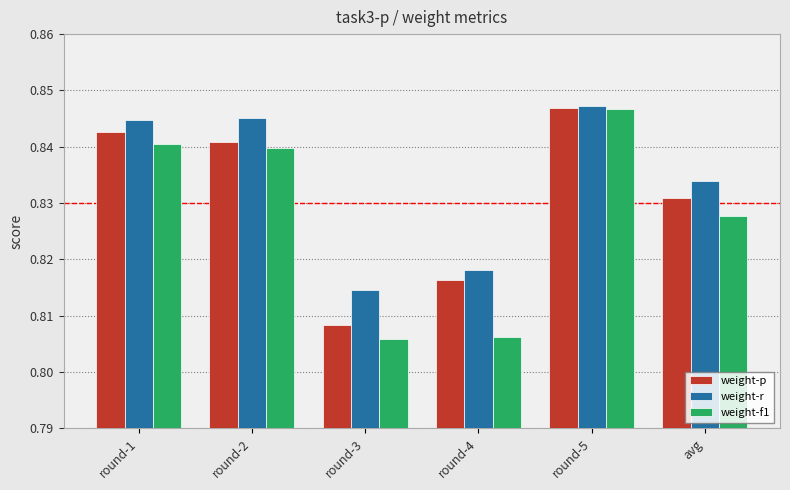

What is the label of the 4th bar from the left?

round-4